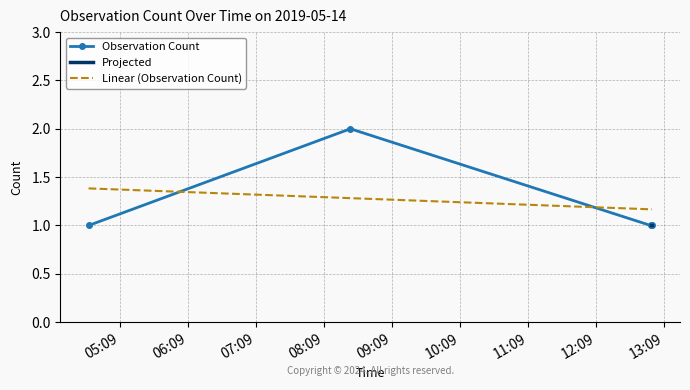

Which series ends up on top after the final intersection of Linear (Observation Count) and Observation Count?

Linear (Observation Count)